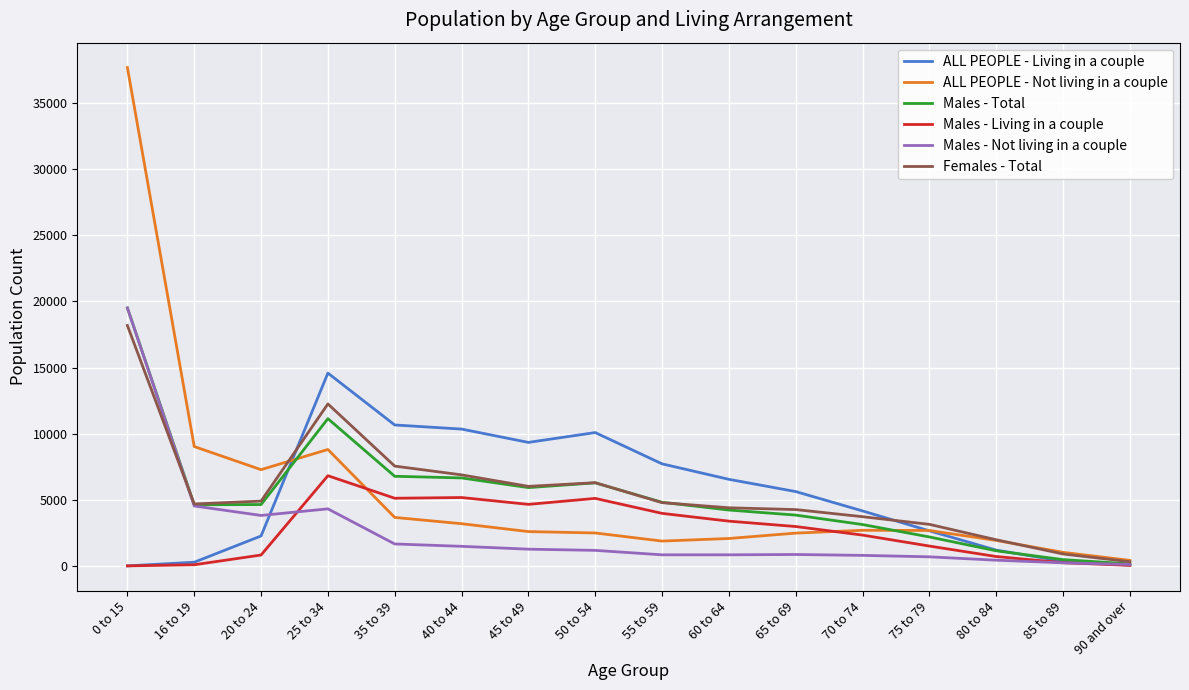

The value of Males - Total at 60 to 64 is 4226. True or false?

True